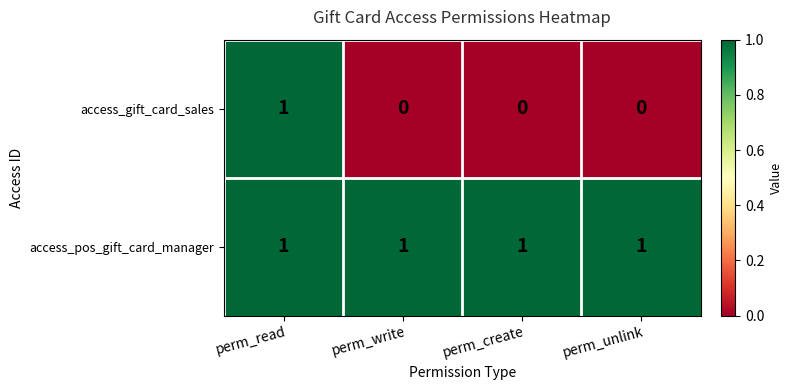

Which series has the largest total across all categories?

access_pos_gift_card_manager